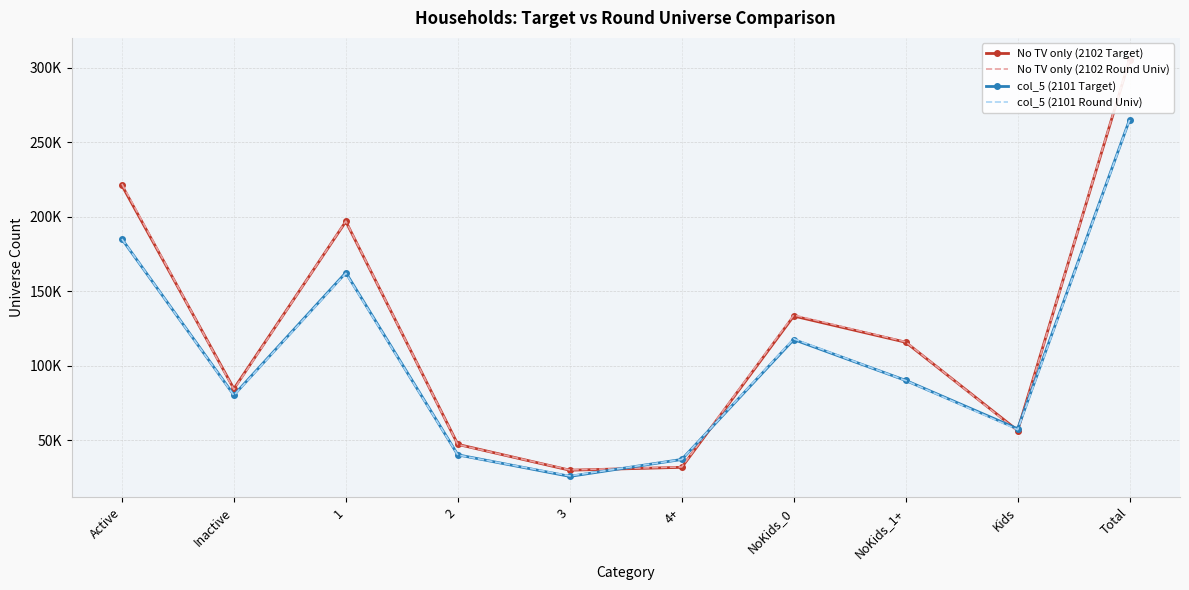

Reading left to right, transcribe all the data shown in this chart.

No TV only (2102 Target): Active=221025.7	Inactive=84453.0	1=196780.3	2=47143.3	3=29810.5	4+=31744.7	NoKids_0=133311.0	NoKids_1+=115714.0	Kids=56454.3	Total=305478.8
No TV only (2102 Round Univ): Active=222000.0	Inactive=84000.0	1=197000.0	2=47000.0	3=30000.0	4+=32000.0	NoKids_0=134000.0	NoKids_1+=116000.0	Kids=56000.0	Total=306000.0
col_5 (2101 Target): Active=184968.5	Inactive=80233.0	1=162386.7	2=40116.7	3=25670.2	4+=37028.3	NoKids_0=117527.0	NoKids_1+=90077.0	Kids=57597.8	Total=265201.9
col_5 (2101 Round Univ): Active=185000.0	Inactive=80000.0	1=162000.0	2=40000.0	3=26000.0	4+=37000.0	NoKids_0=118000.0	NoKids_1+=90000.0	Kids=57000.0	Total=265000.0